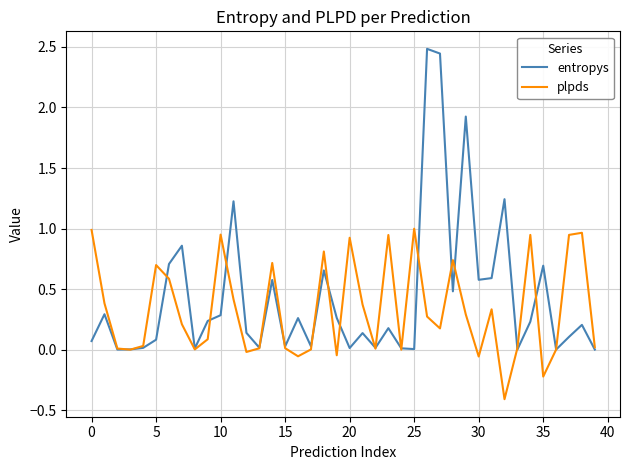

True or false: plpds has more than 1 interior local peaks.

True